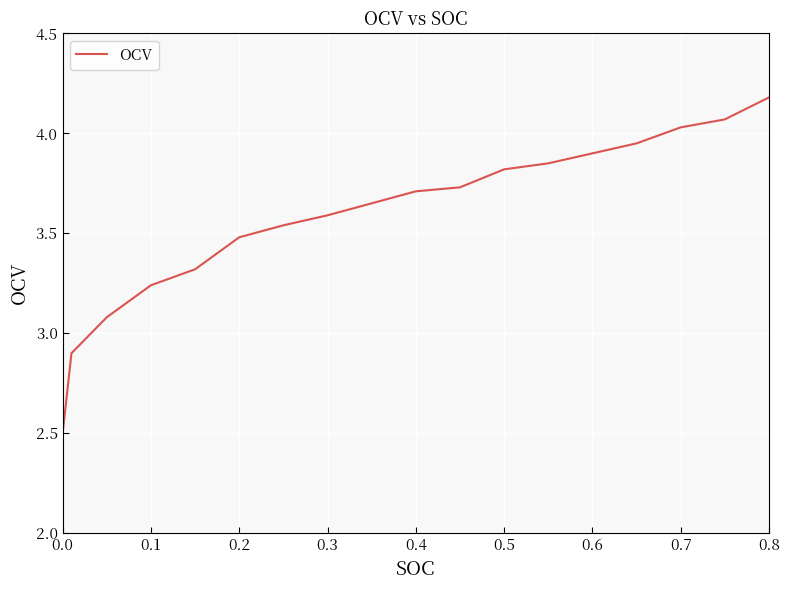

What is the difference between the maximum and minimum values?

1.7